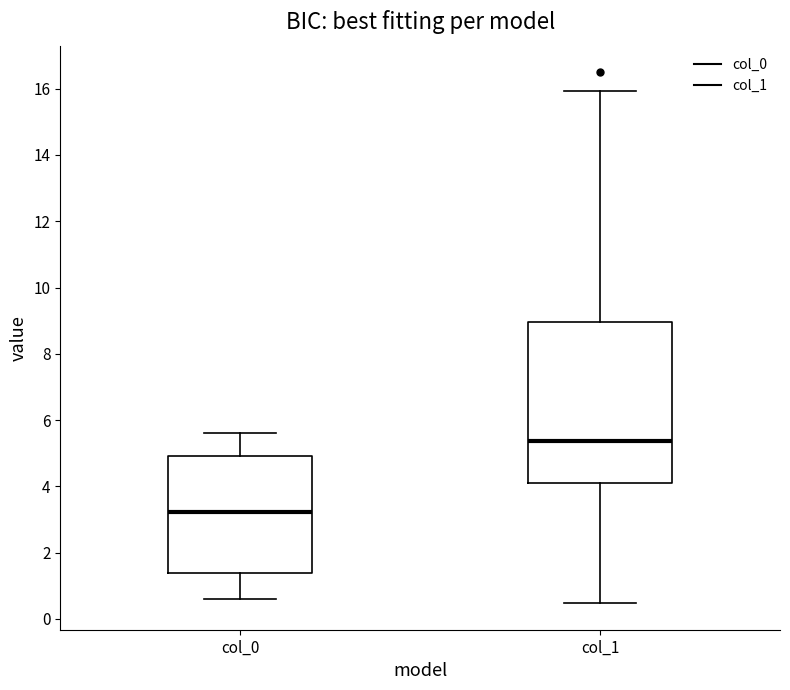

Reading left to right, read every box against the y-axis: the position of its median line, the range the box covers, and the ends of its whiskers. The values are not printed on the chart, so give them approximately, as read against the axis.

col_0: median 3.2, box 1.4 to 5.0, whiskers 0.6 to 5.6
col_1: median 5.4, box 4.0 to 9.0, whiskers 0.4 to 16.0